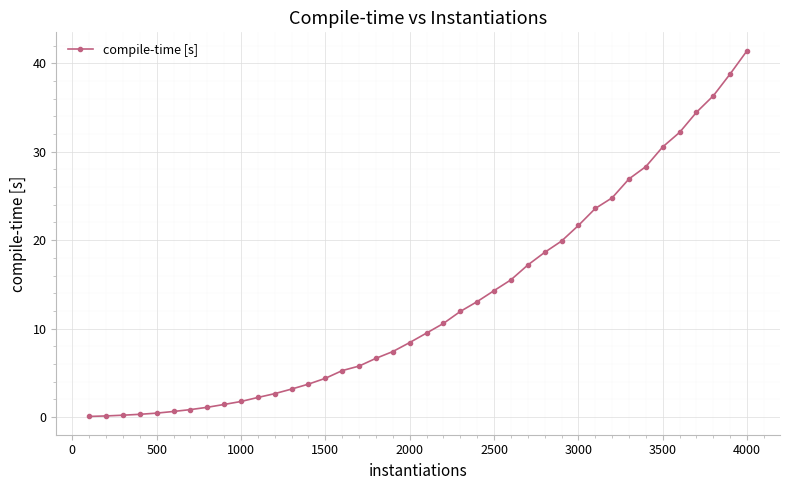

How many values are below 9?

20